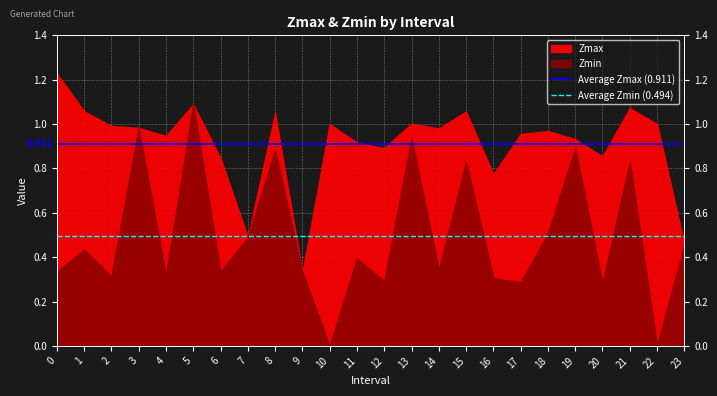

The value of Average Zmax (0.911) at 0 is 0.5. True or false?

False